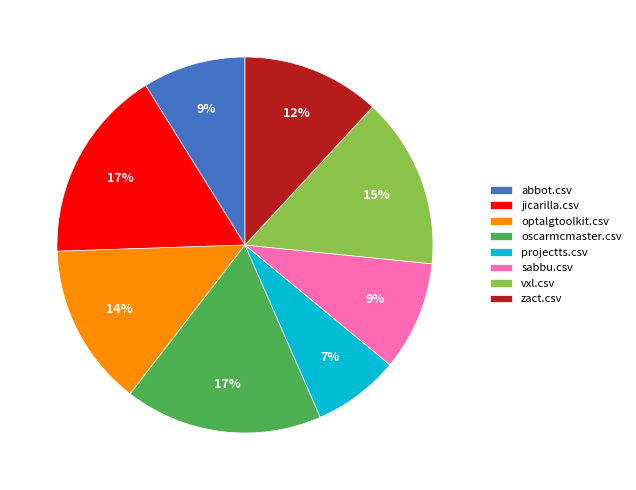

Which slice is the smallest?

projectts.csv